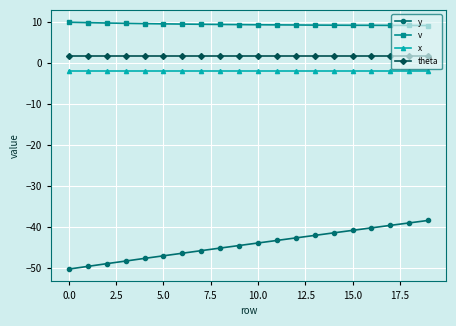

Which series has the widest spread of values?

y